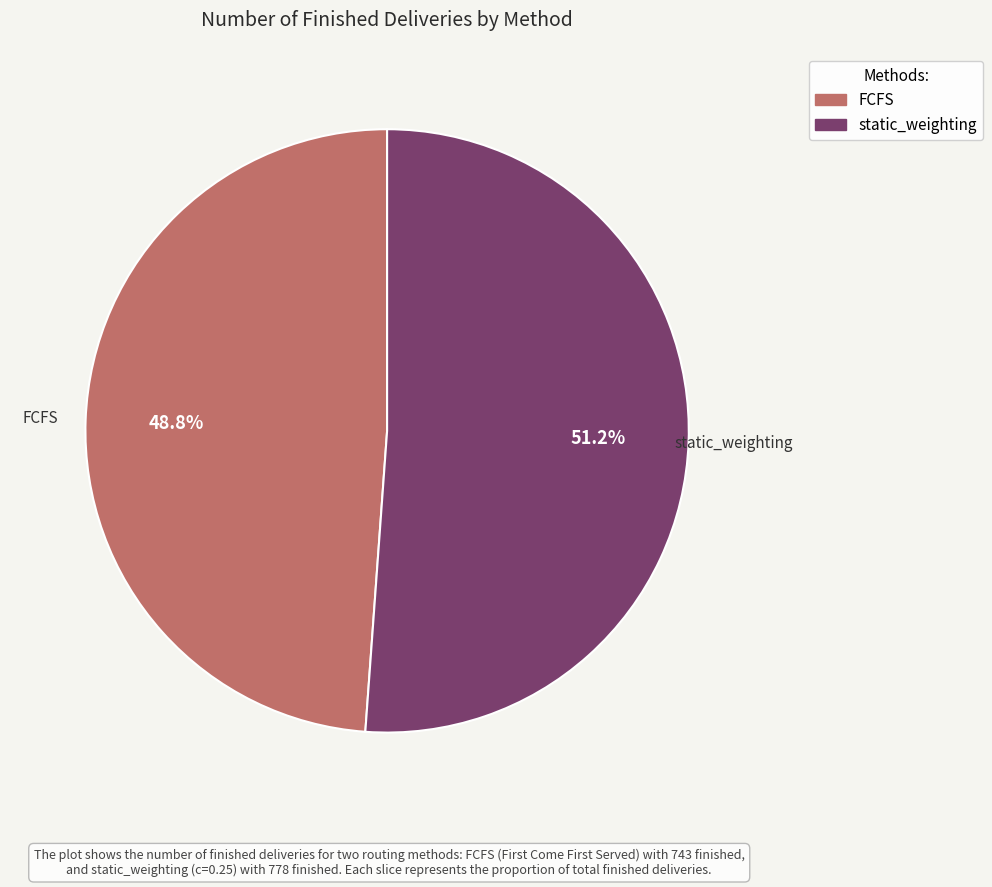

Count the number of slices in the pie.

2